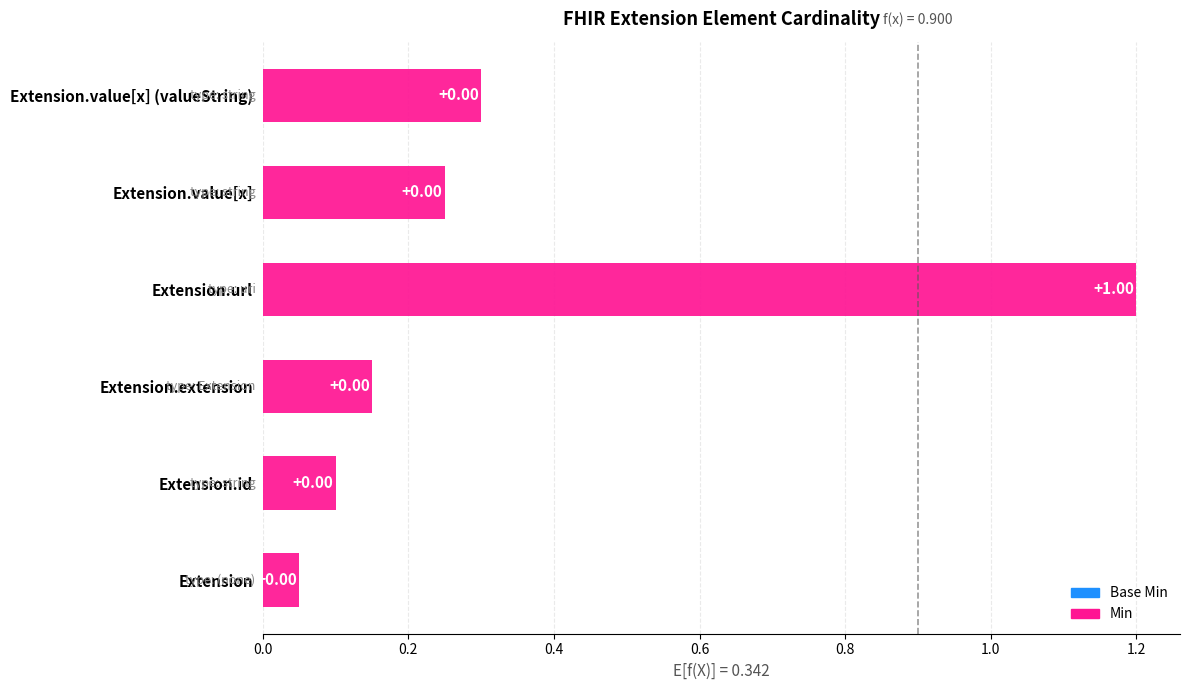

Between Extension.extension and Extension.value[x], which series saw the biggest shift?

Min